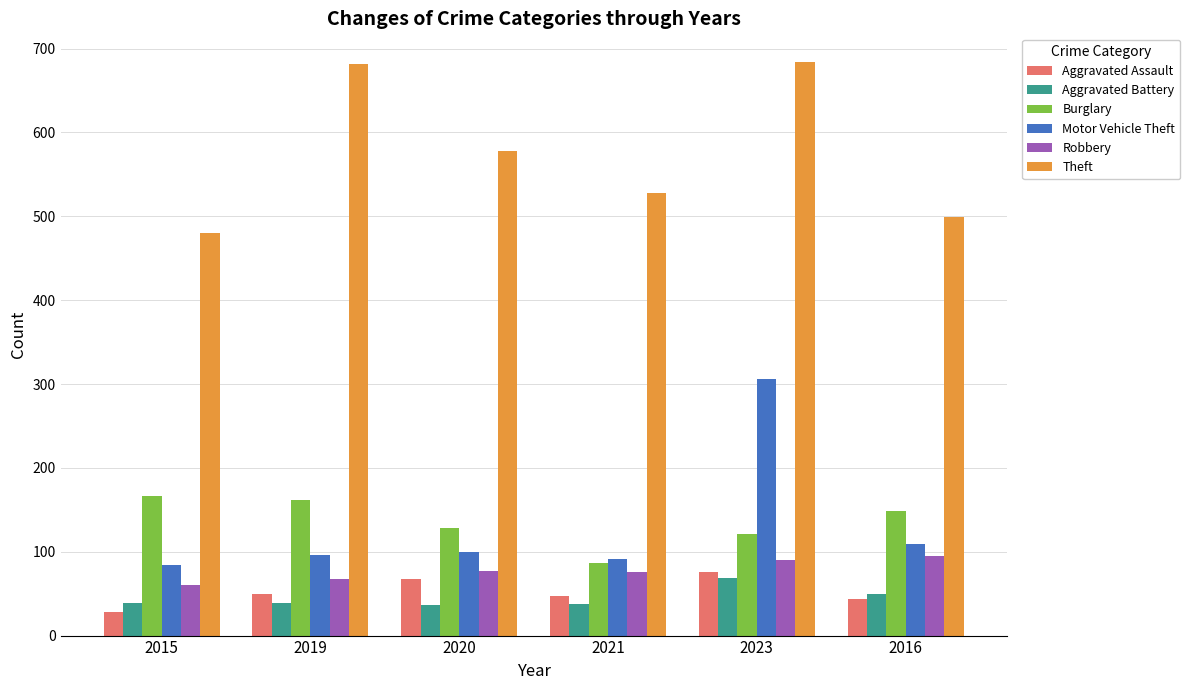

How many bars are there in each group?

6